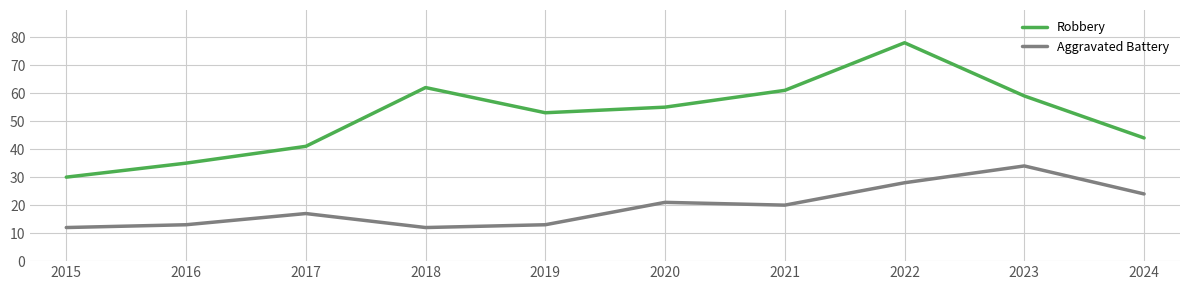

True or false: Aggravated Battery and Robbery intersect in this chart.

False